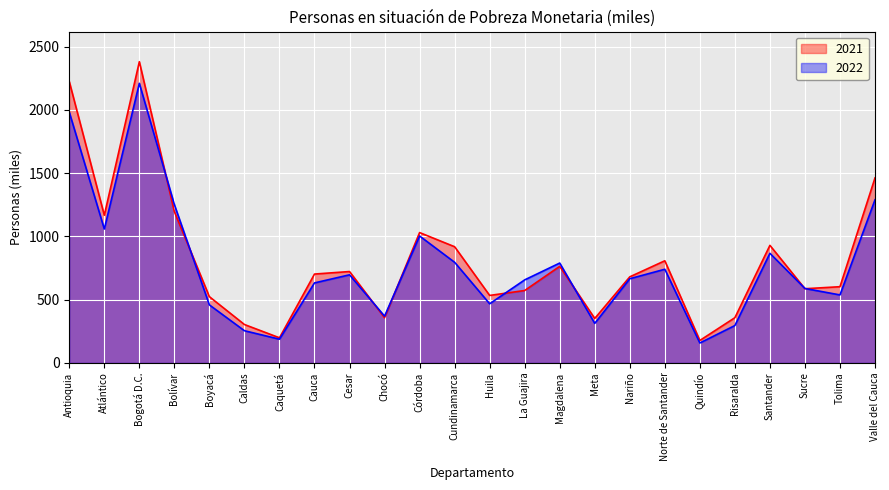

What is the minimum value for 2022?

157